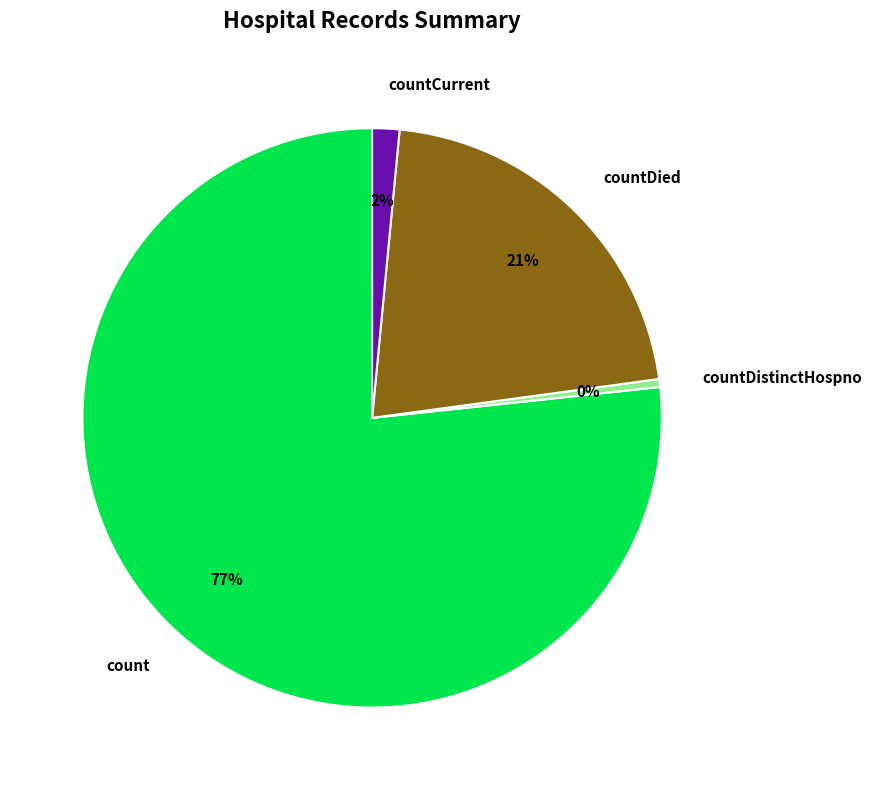

Is there a majority slice in this chart?

Yes